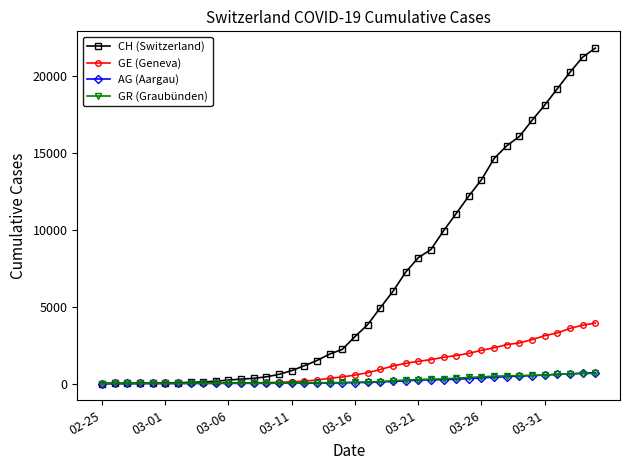

Which series has the largest total across all categories?

CH (Switzerland)